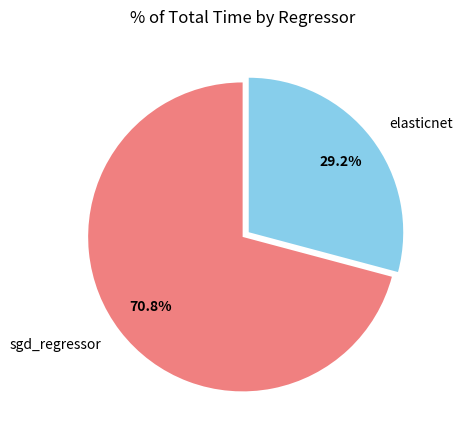

How many segments does this pie chart have?

2